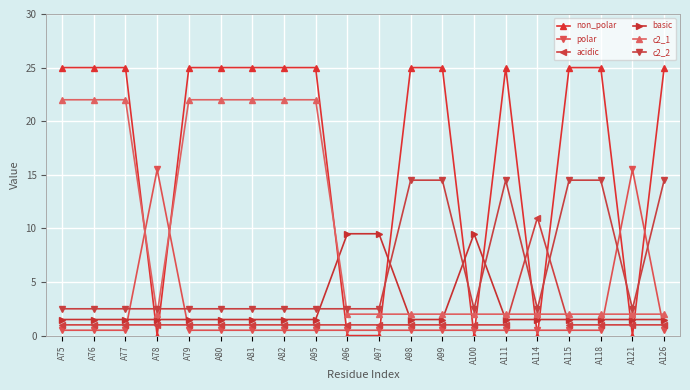

Which series has the largest range (max minus min)?

non_polar